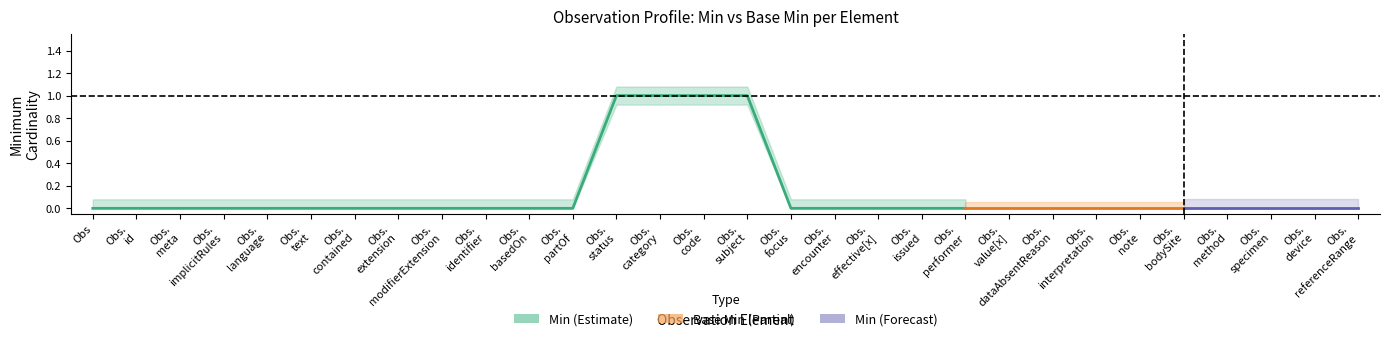

How many data points does each series have?

30